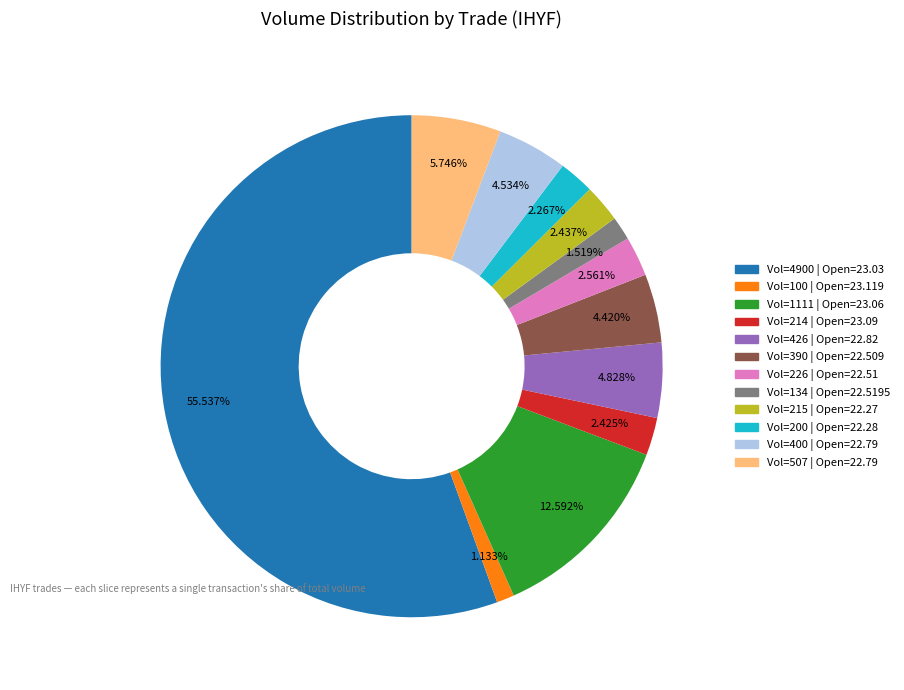

Does any single category account for the majority?

Yes